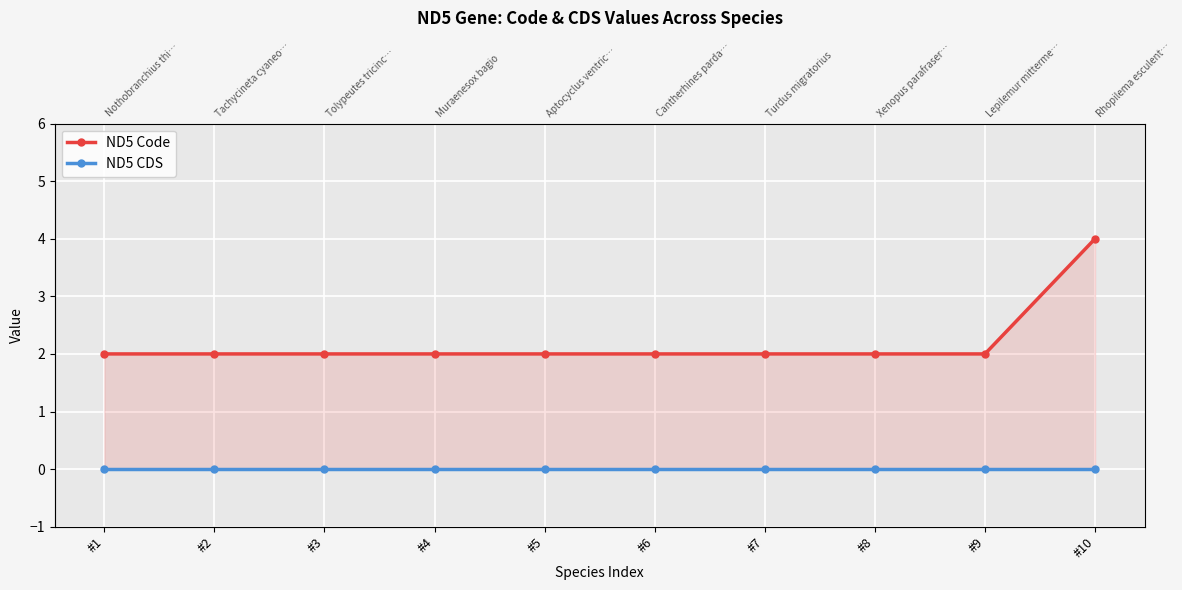

What are all the series names shown in the legend?

ND5 Code, ND5 CDS